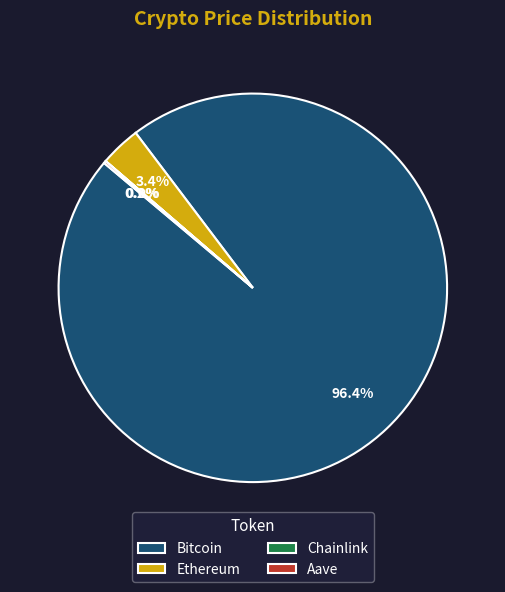

How much of the chart is everything except Ethereum?

96.6%